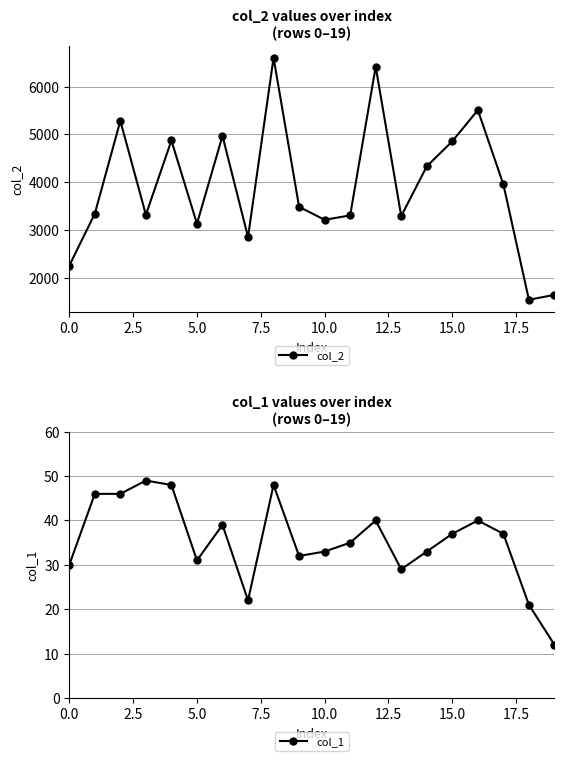

Between 5.0 and 10, which series saw the biggest shift?

col_2